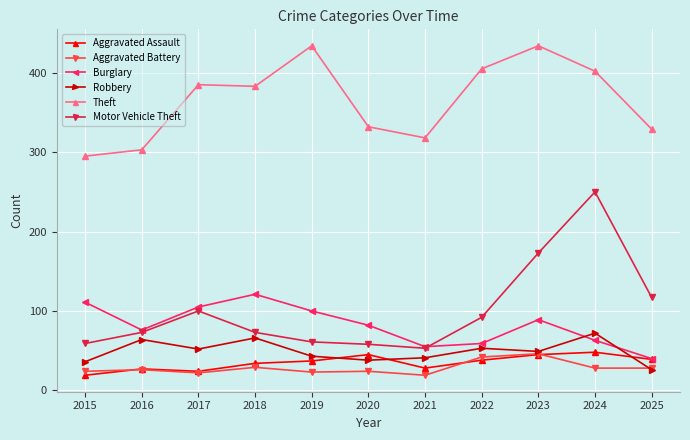

In Theft, how many points are higher than both neighbors (excluding endpoints)?

3